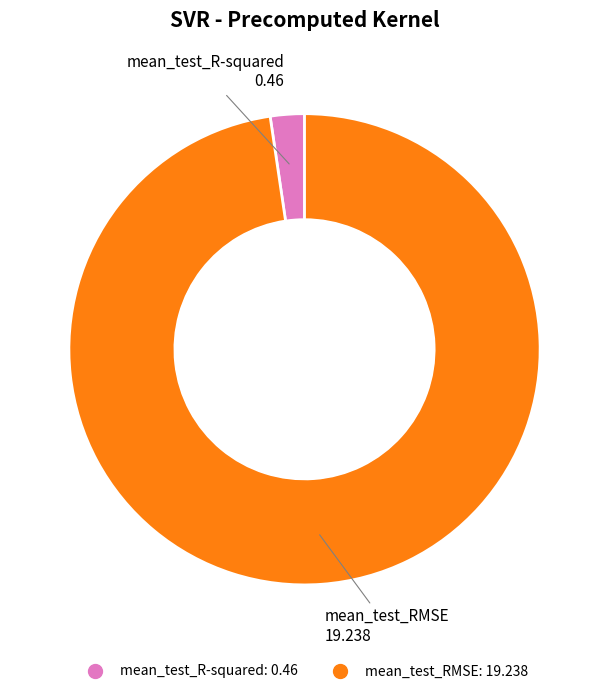

Does mean_test_RMSE represent more than half of the total?

Yes